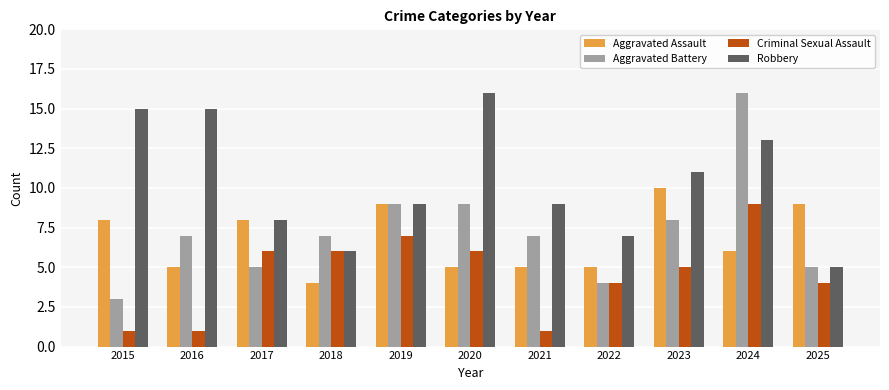

What is the spread (max minus min) of values at 2016?

14